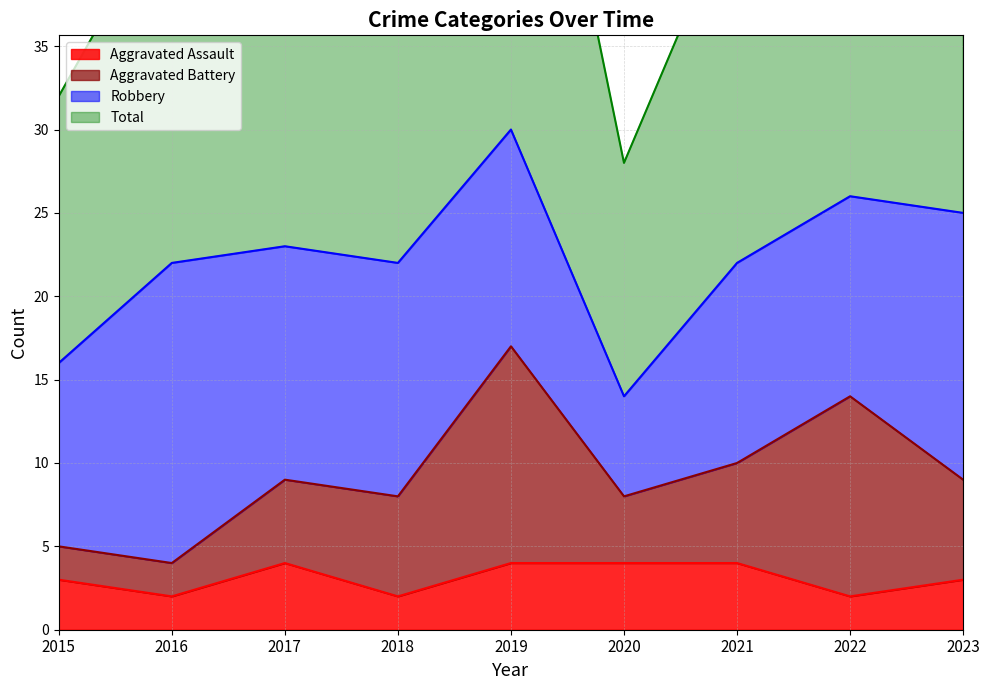

Rank the categories by Aggravated Assault value from highest to lowest.

2017, 2019, 2020, 2021, 2015, 2023, 2016, 2018, 2022